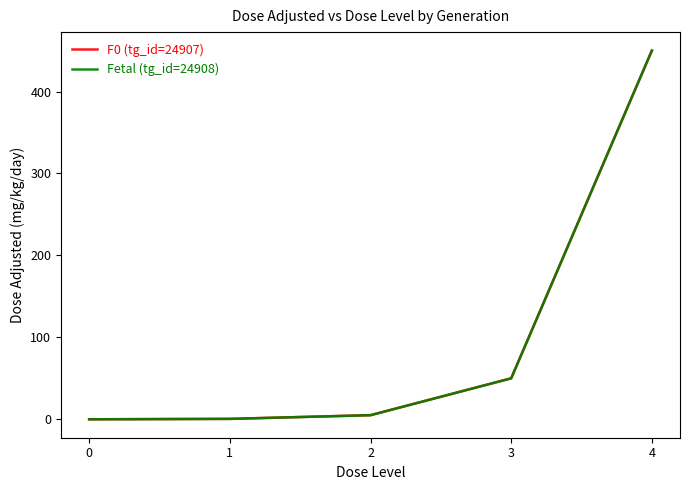

True or false: F0 (tg_id=24907) has a value of 0.0 at 0.

True